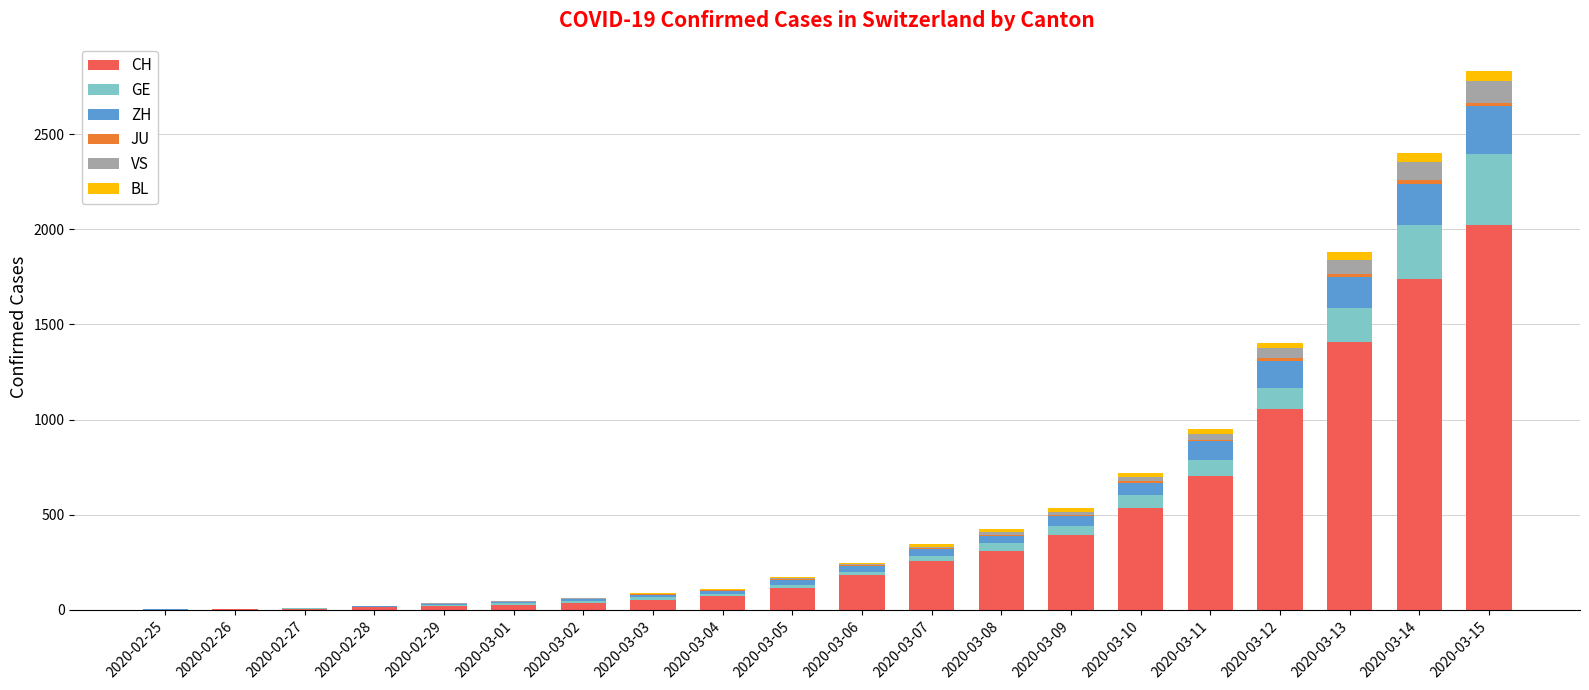

What is the total value across all series at 2020-03-05?

171